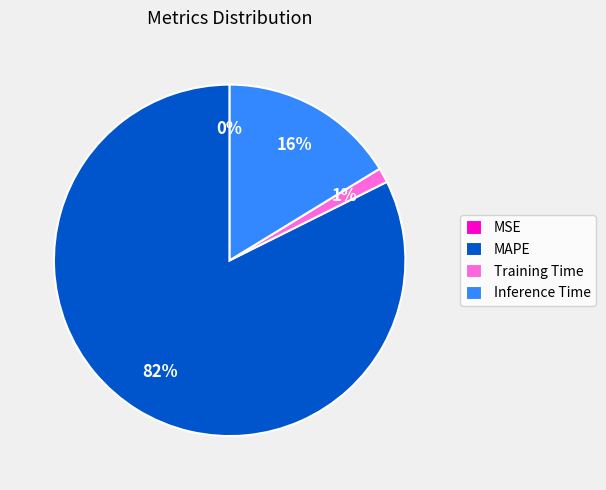

Which category has the biggest portion of the pie?

MAPE